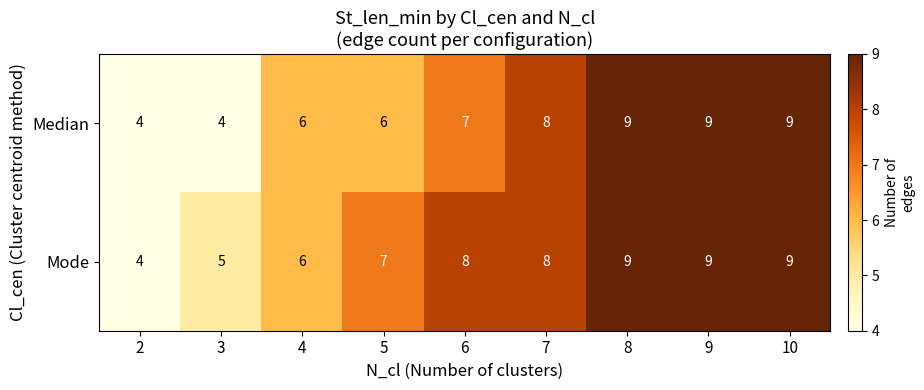

What is the maximum value shown in the chart?

9